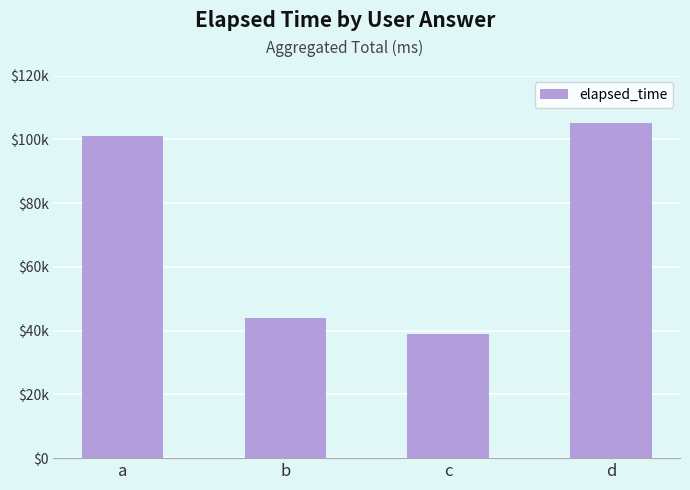

Does the chart contain any negative values?

No